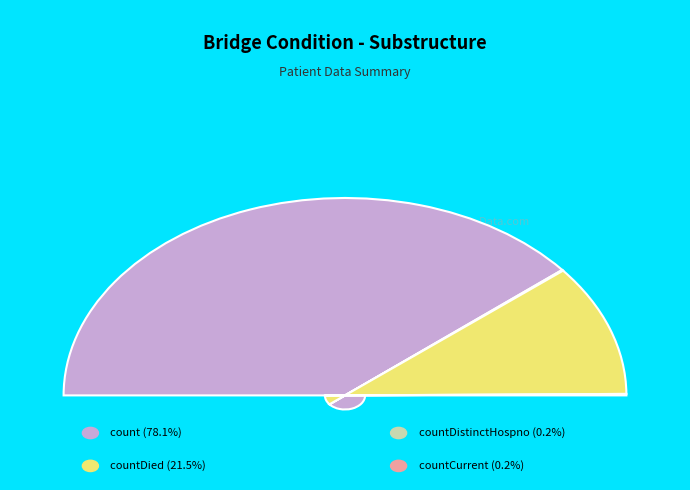

How many slices are in this pie chart?

4